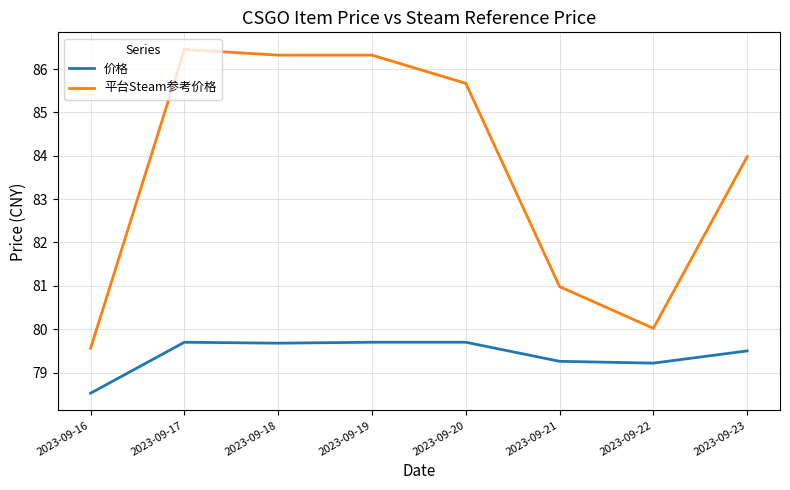

What is the difference between the highest and lowest values at 2023-09-18?

6.6